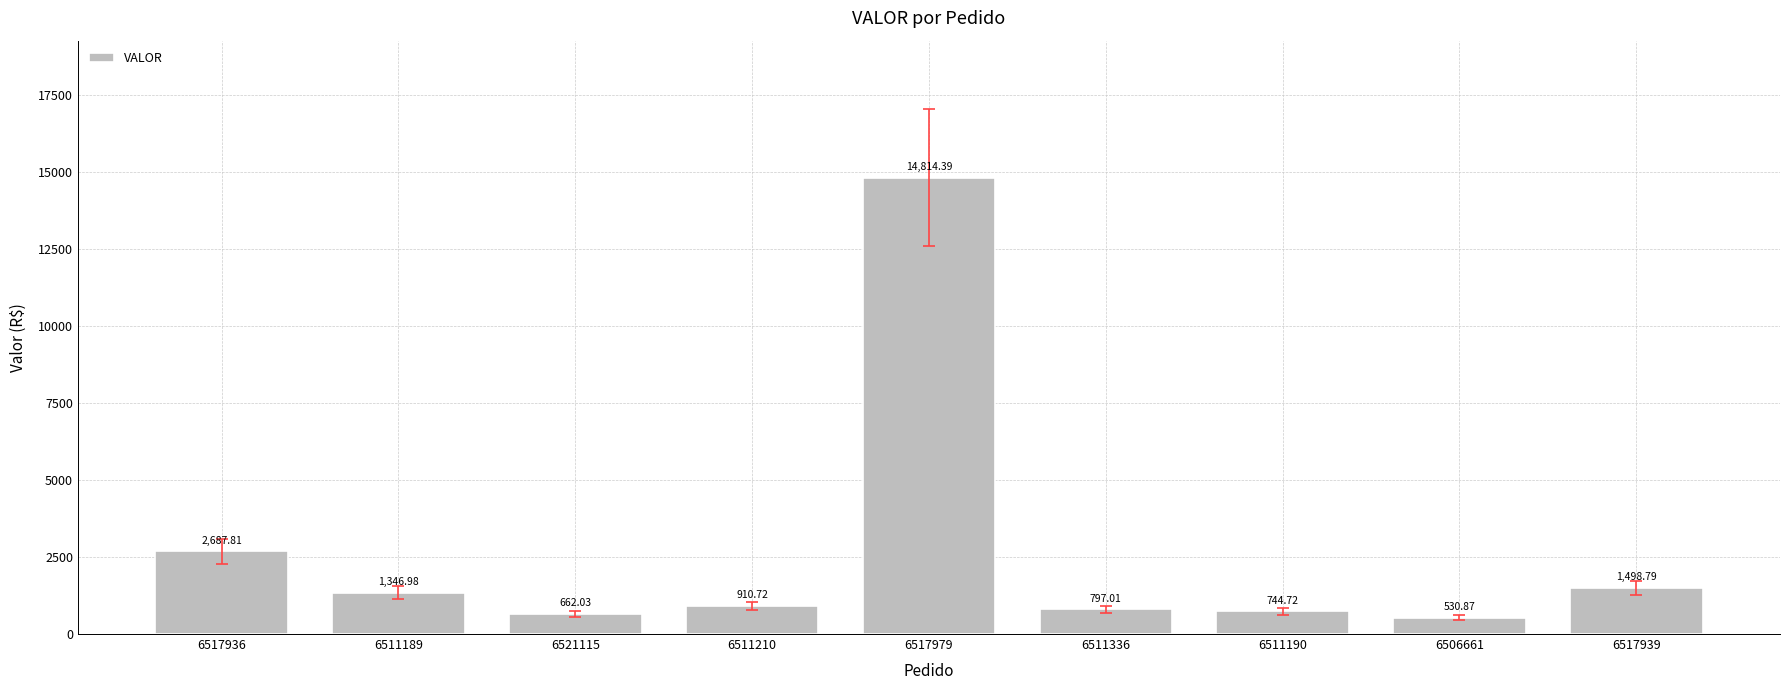

At which category does the chart reach its minimum across all series?

6506661